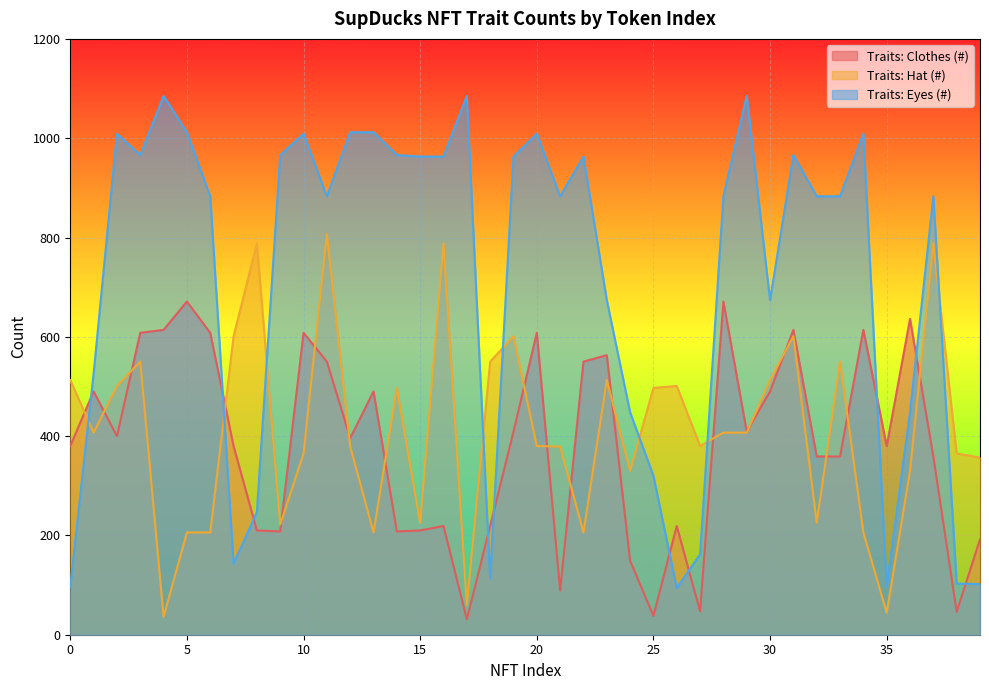

What is the approximate value of Traits: Hat (#) at 34, to the nearest 50?

200